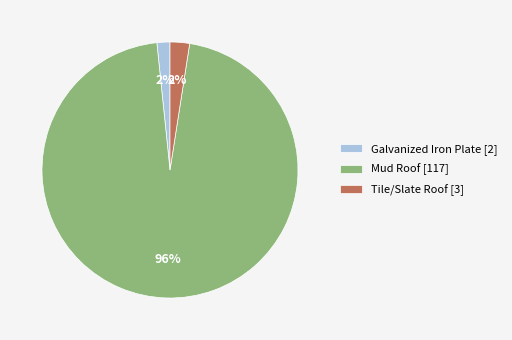

Is it true that Mud Roof is 96% of the pie?

True